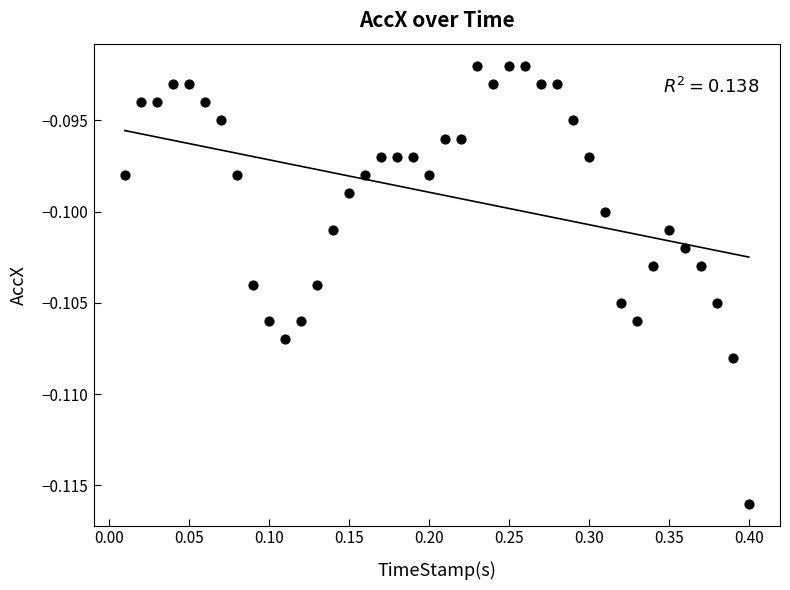

What is the range of X values (max minus min)?

0.4